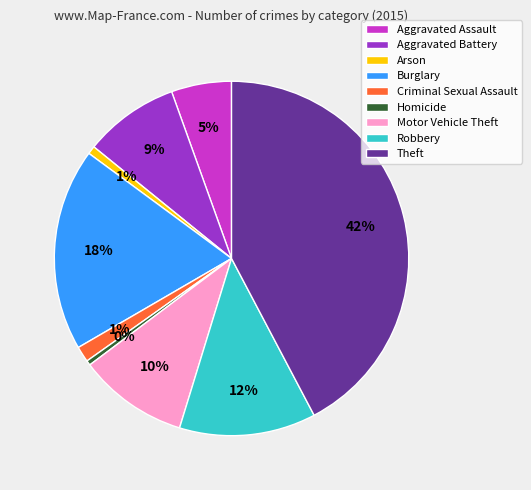

To the nearest percent, what portion does Criminal Sexual Assault represent?

1%